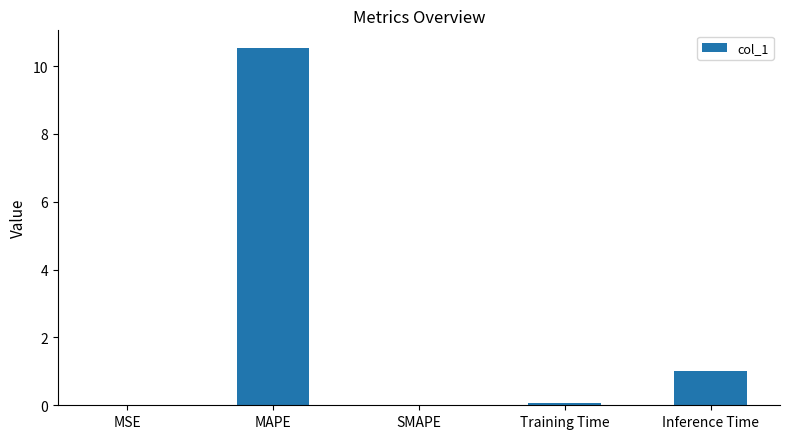

Read the value at MAPE.

10.5